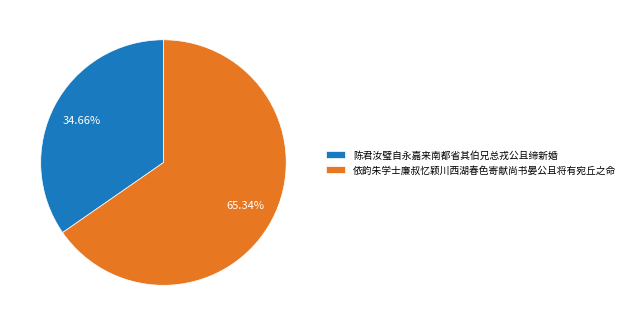

Is there a majority slice in this chart?

Yes